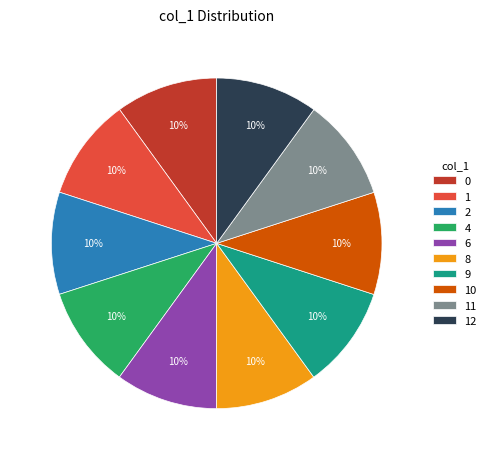

To the nearest percent, what percentage of the pie is 12?

10%